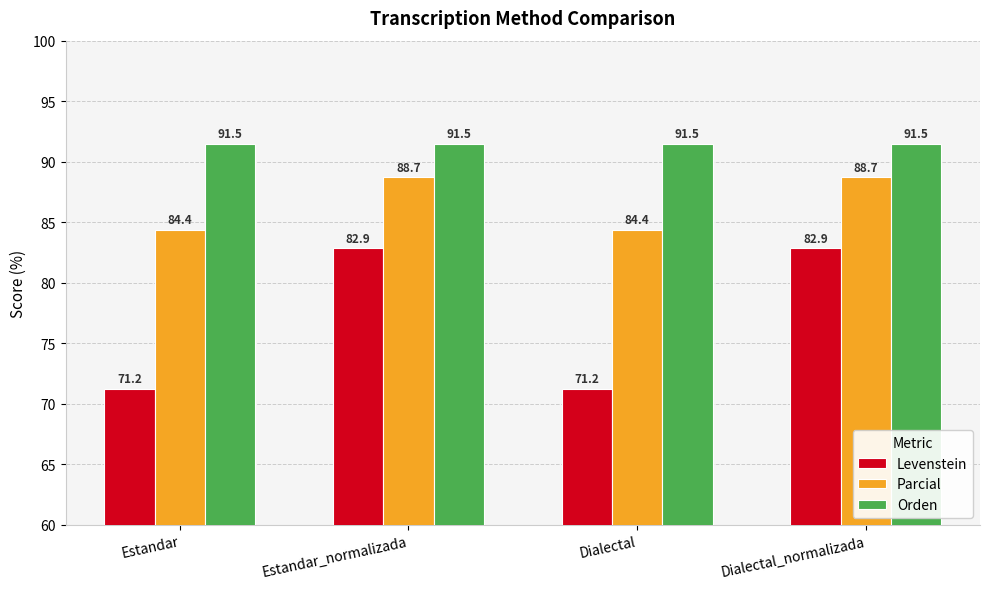

Which series has the widest spread of values?

Levenstein